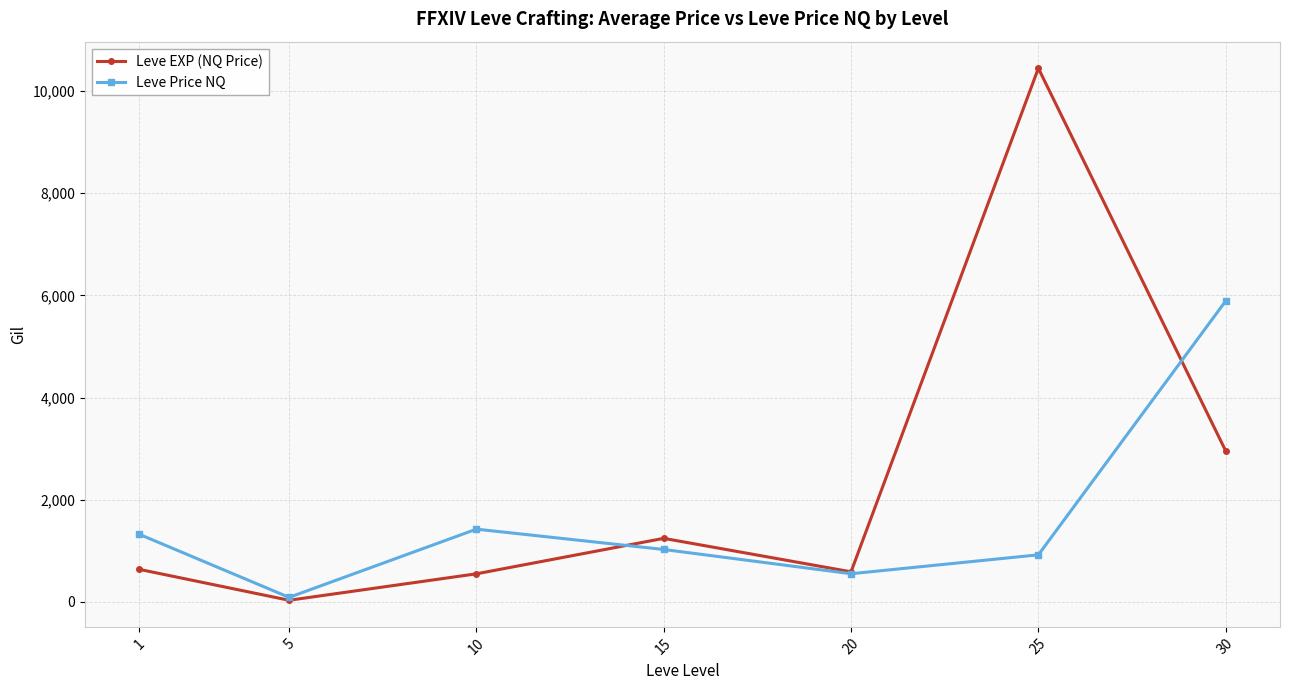

Which series has the widest spread of values?

Leve EXP (NQ Price)